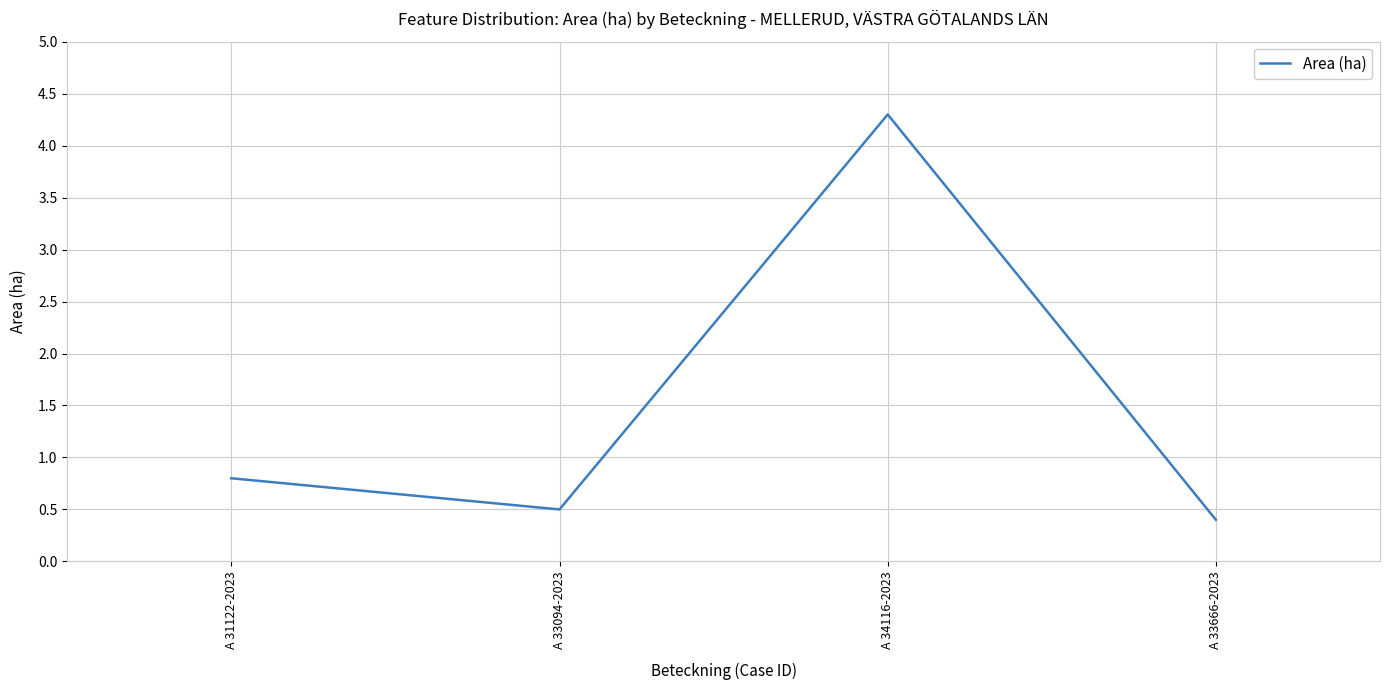

At which category does the data reach its first local valley?

A 33094-2023